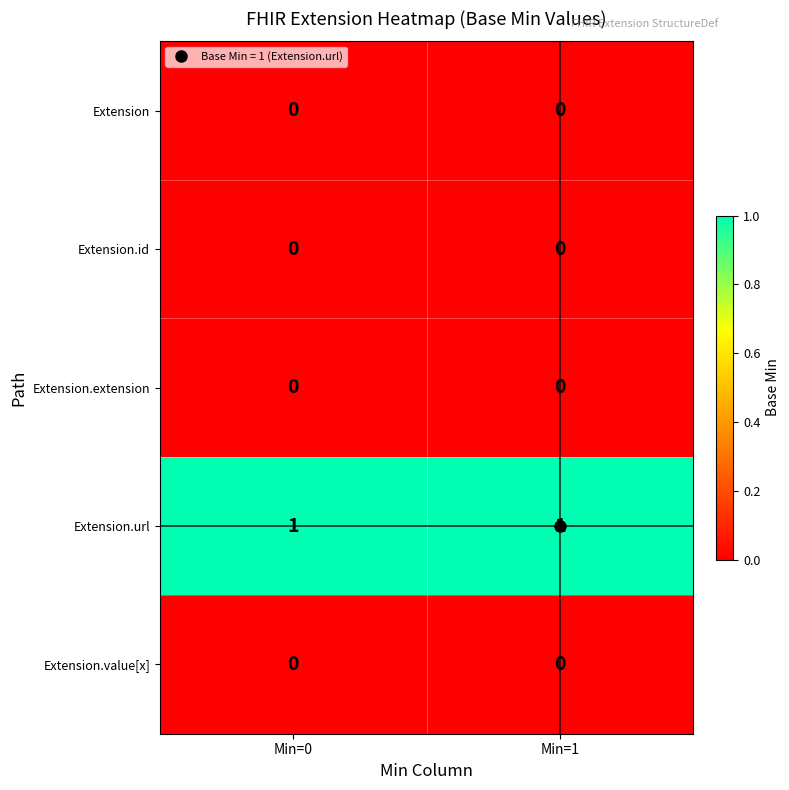

Count the number of categories in the chart.

2